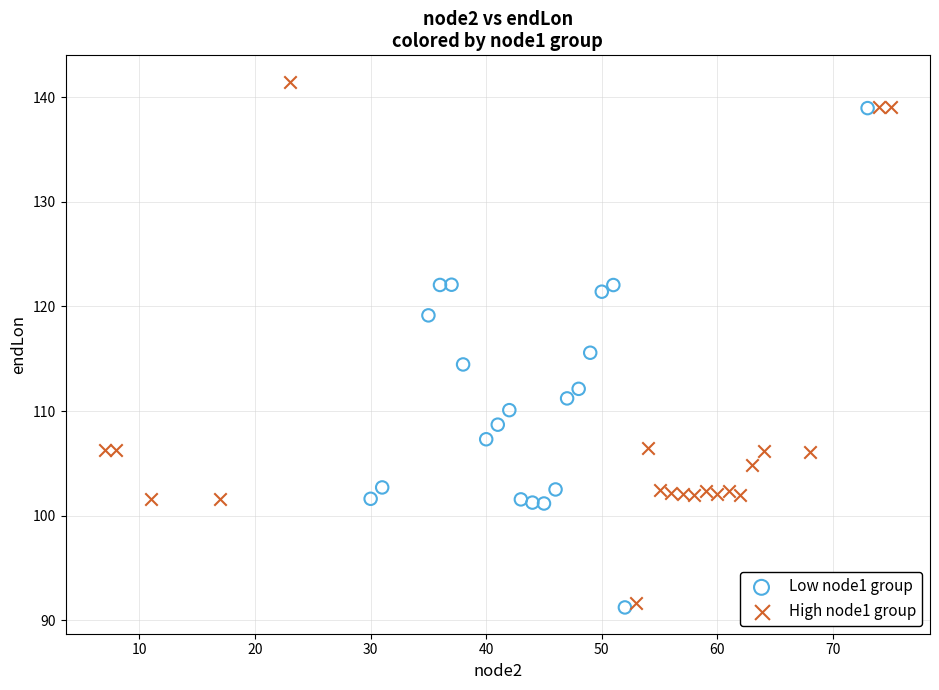

Which series contains the highest Y value?

High node1 group